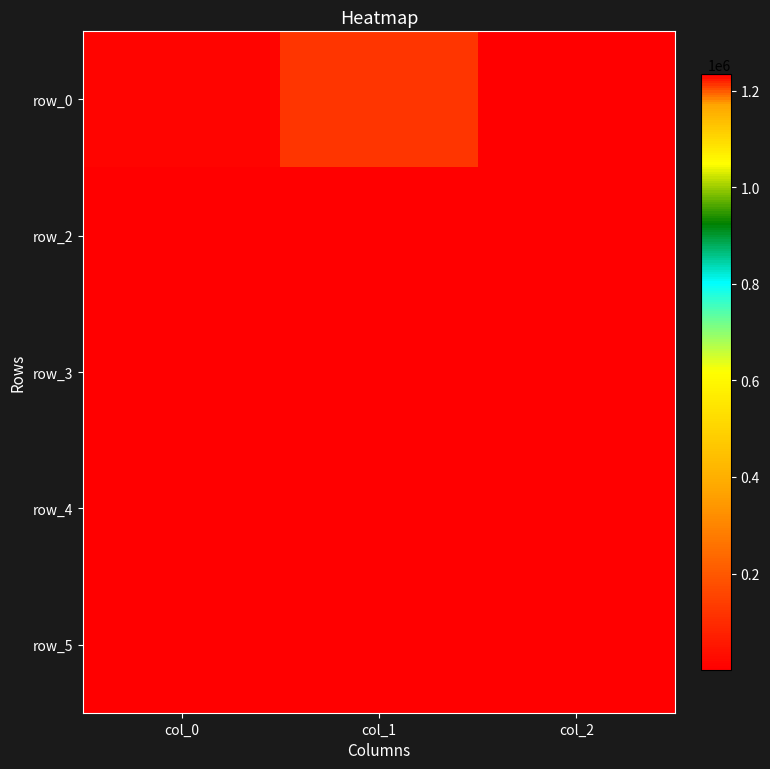

Count the number of data series in this chart.

5